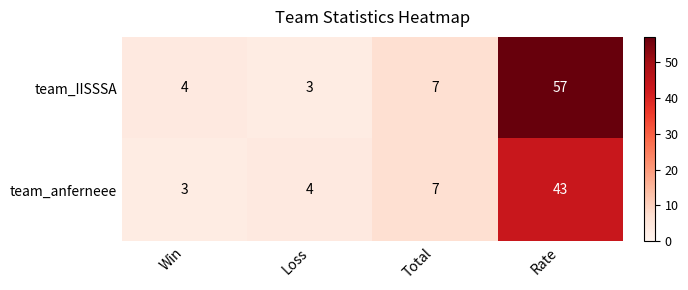

Reading left to right, what are all the values shown in this chart?

team_IISSSA: 4	3	7	57
team_anferneee: 3	4	7	43